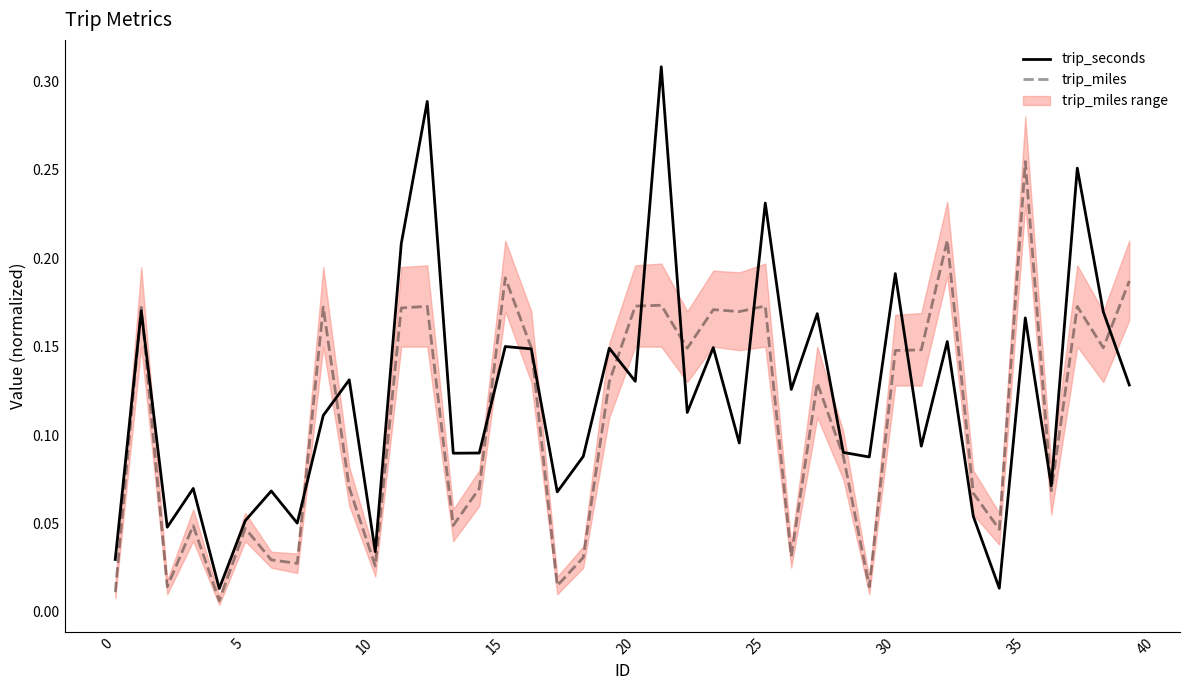

Reading left to right, what are all the values shown in this chart?

trip_seconds: 0.0	0.2	0.0	0.1	0.0	0.1	0.1	0.1	0.1	0.1	0.0	0.2	0.3	0.1	0.1	0.2	0.1	0.1	0.1	0.1	0.1	0.3	0.1	0.1	0.1	0.2	0.1	0.2	0.1	0.1	0.2	0.1	0.2	0.1	0.0	0.2	0.1	0.3	0.2	0.1
trip_miles: 0.0	0.2	0.0	0.0	0.0	0.0	0.0	0.0	0.2	0.1	0.0	0.2	0.2	0.0	0.1	0.2	0.1	0.0	0.0	0.1	0.2	0.2	0.1	0.2	0.2	0.2	0.0	0.1	0.1	0.0	0.1	0.1	0.2	0.1	0.0	0.3	0.1	0.2	0.1	0.2